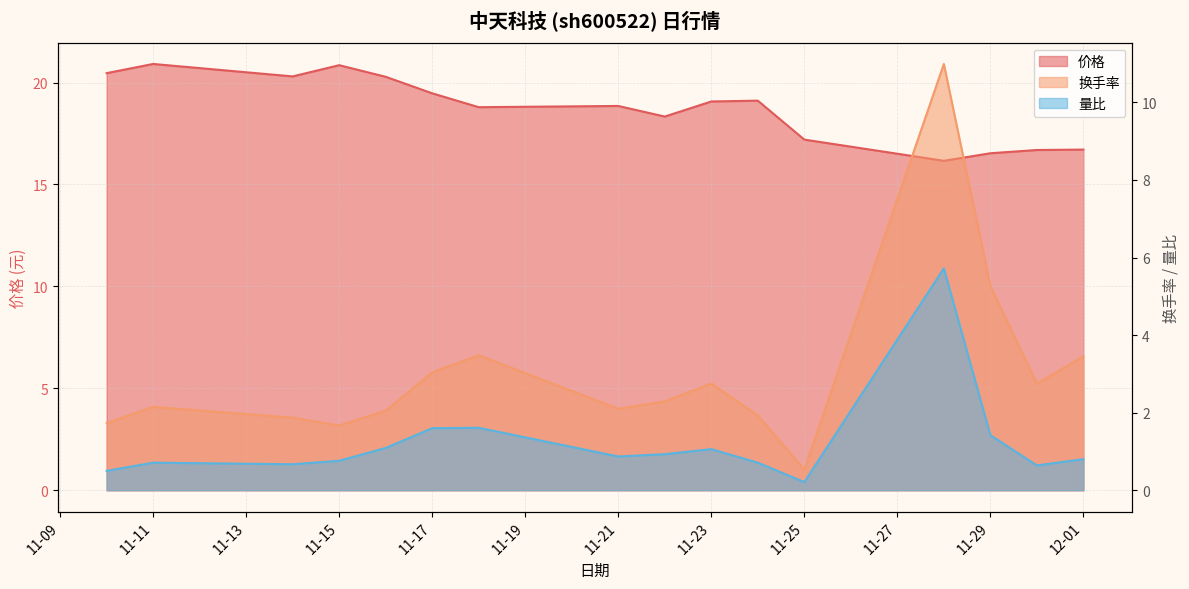

What is the label of the 9th point from the left?

2022-11-22